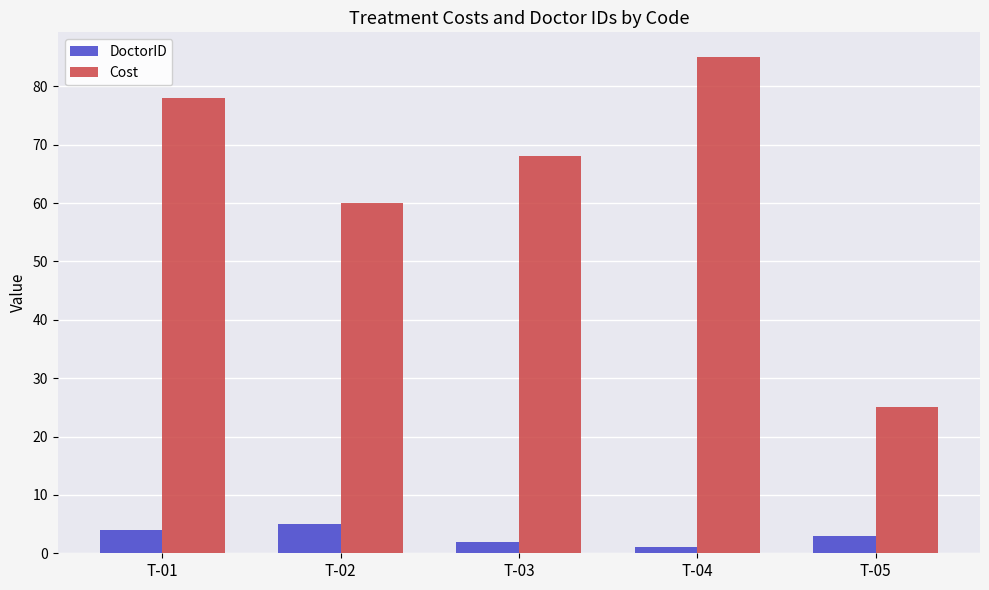

How many data points in DoctorID are less than 3?

2